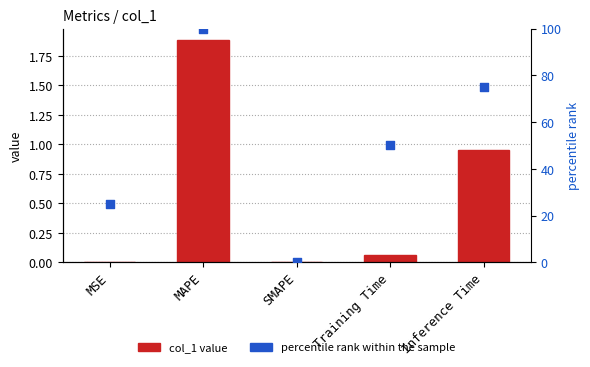

Which series has the largest Y range (max minus min)?

percentile rank within the sample